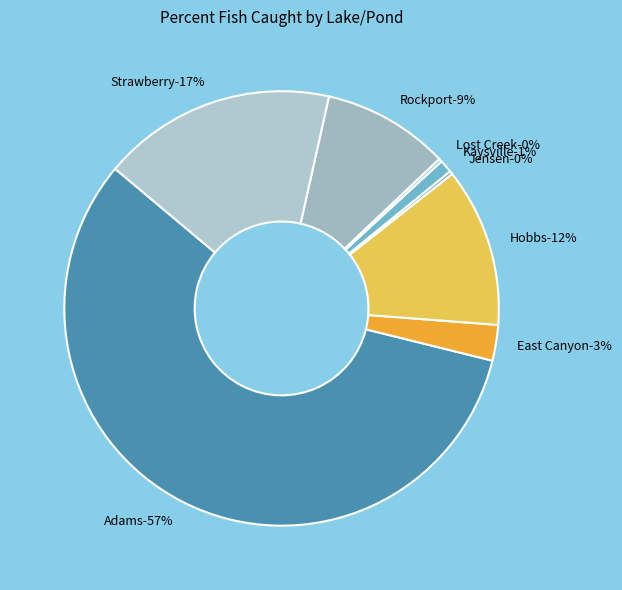

What portion of the pie excludes Strawberry?

82.6%